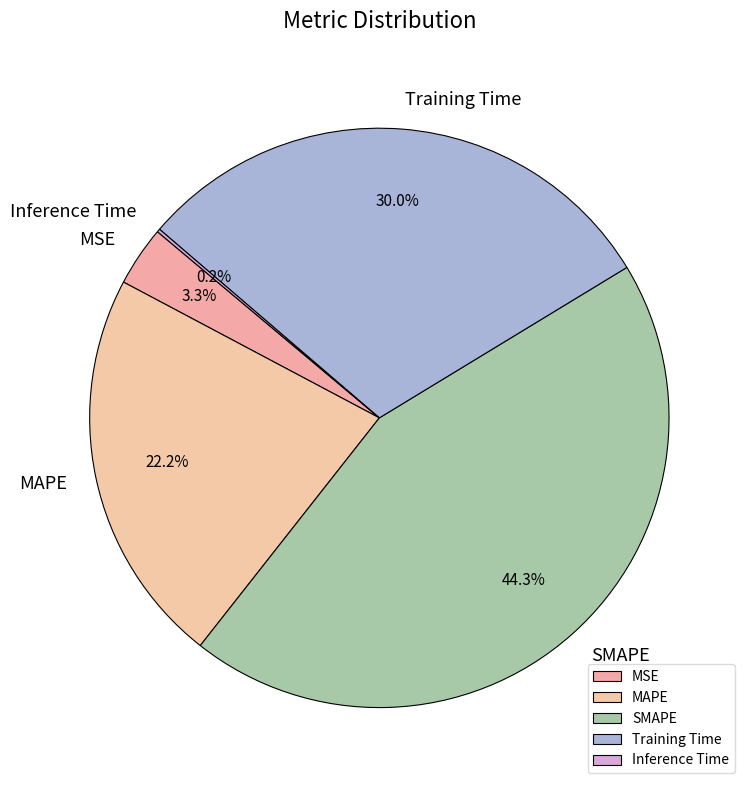

True or false: SMAPE accounts for 44% of the total.

True